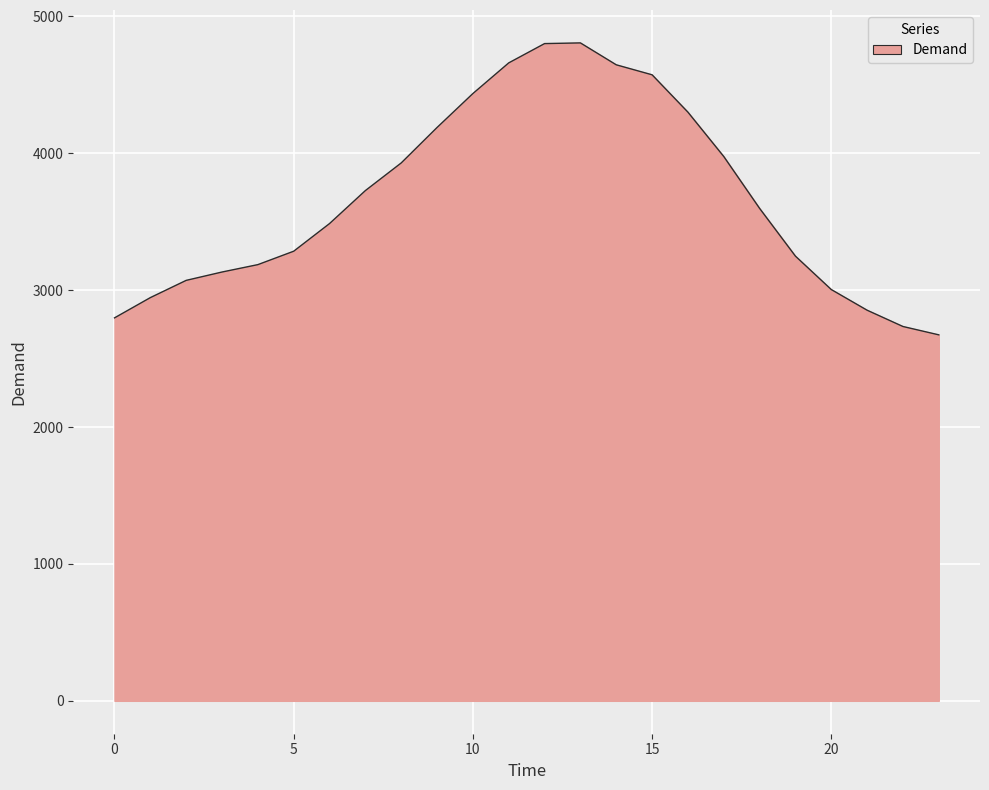

What is the difference between the maximum and minimum values?

2133